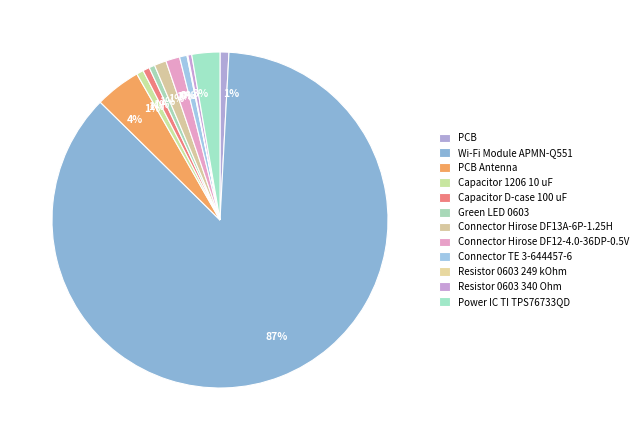

What portion of the pie excludes Connector Hirose DF12-4.0-36DP-0.5V?

98.7%